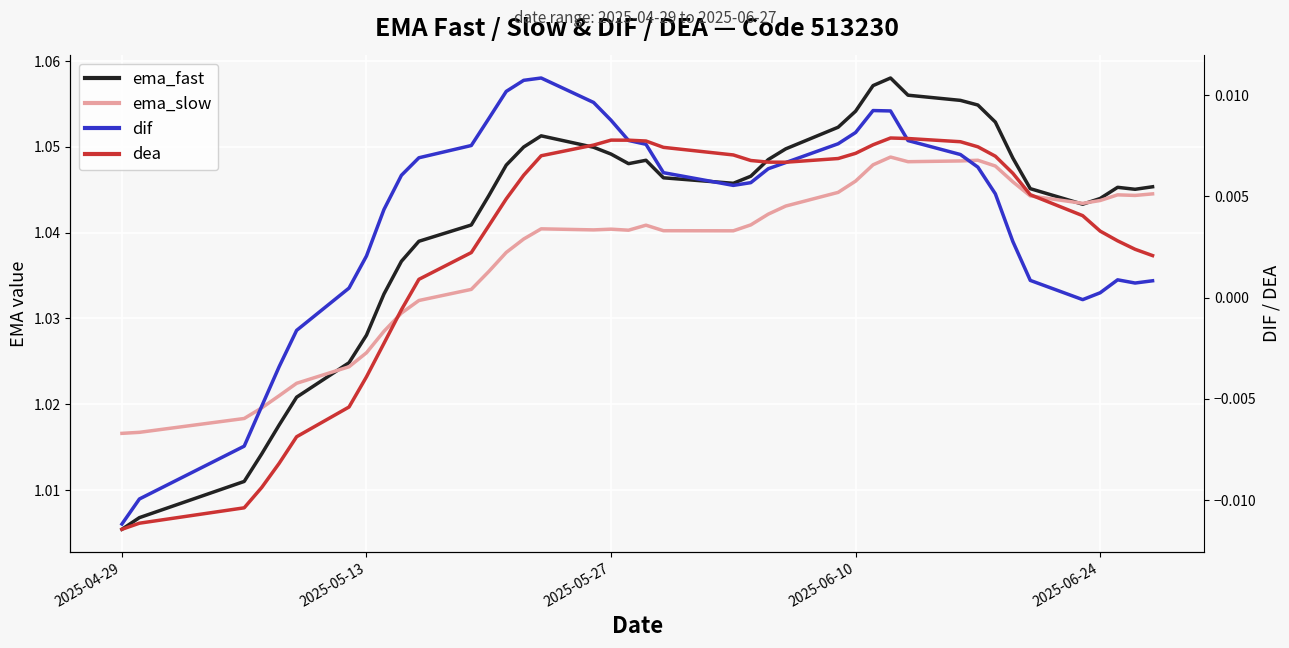

How many data points in dif are less than 0?

7